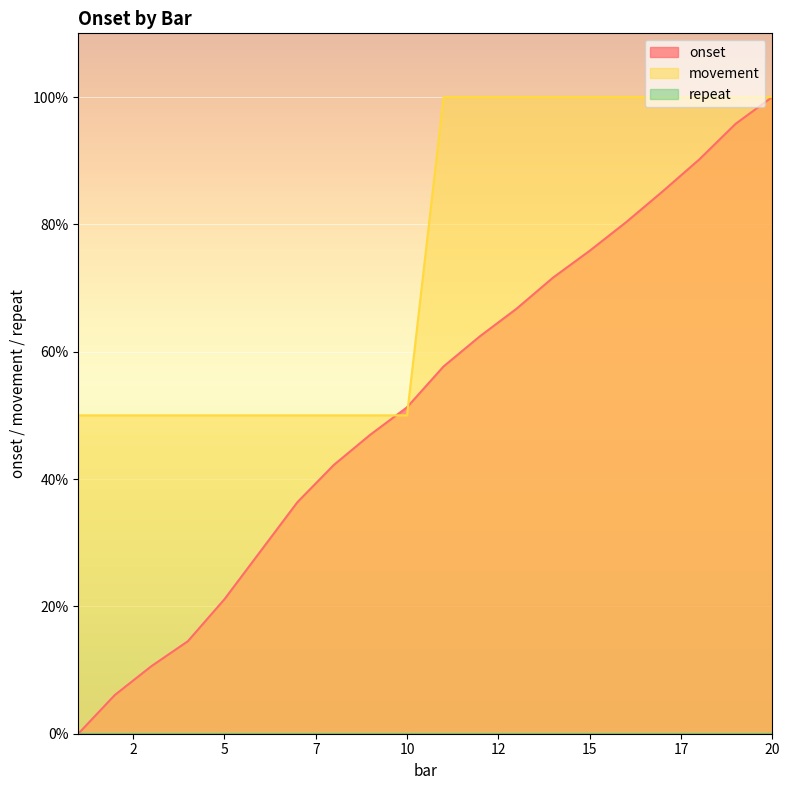

Between which two adjacent categories do onset and movement first intersect?

9 and 10